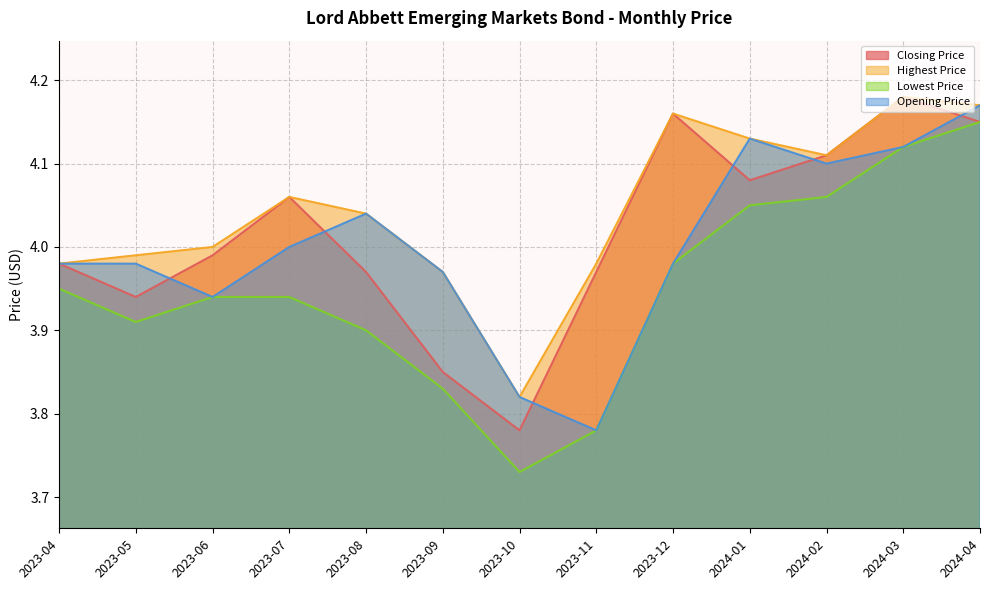

What are all the series names shown in the legend?

Closing Price, Highest Price, Lowest Price, Opening Price